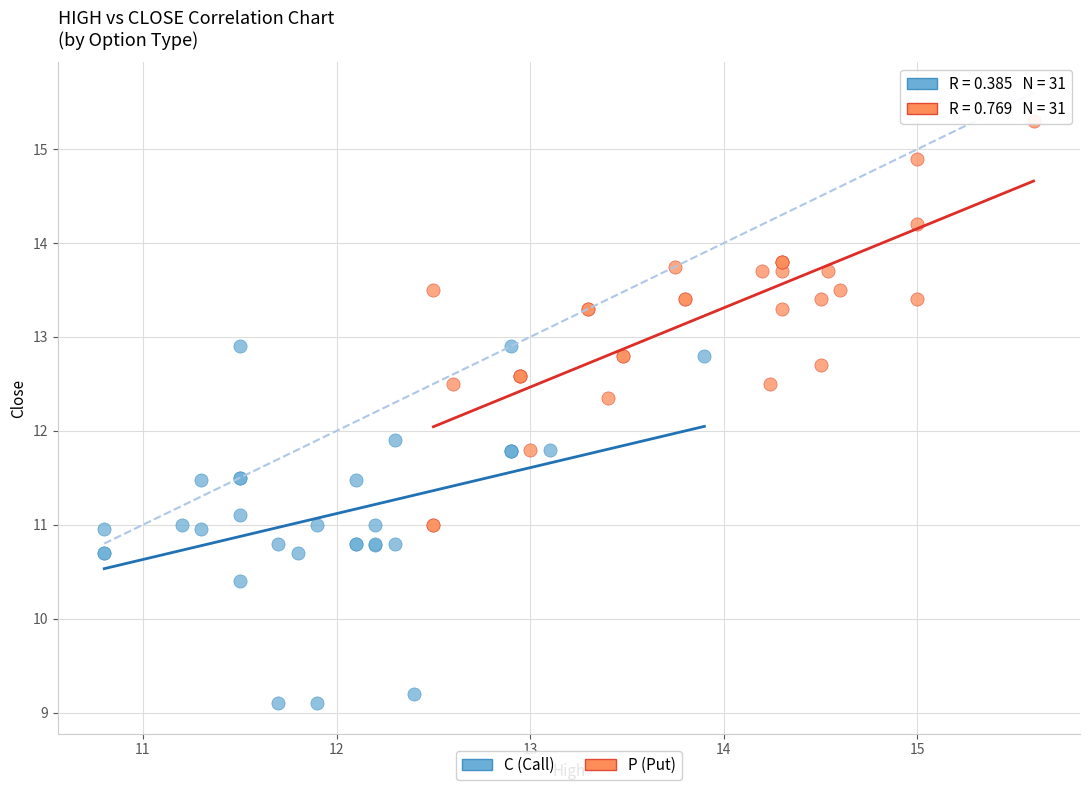

What are all the series names shown in the legend?

C (Call), P (Put)